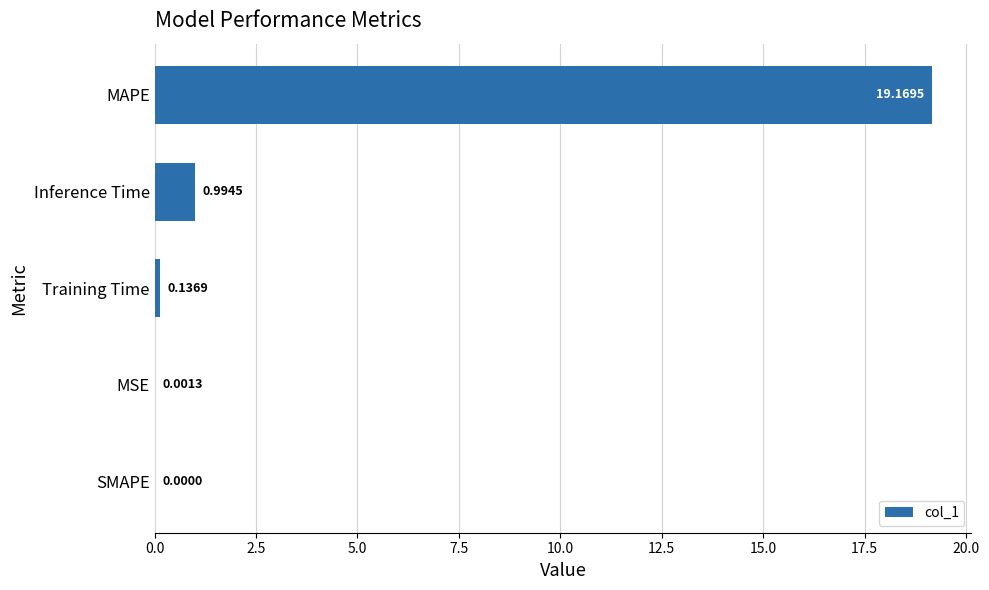

At which label is the value closest to 9?

Inference Time